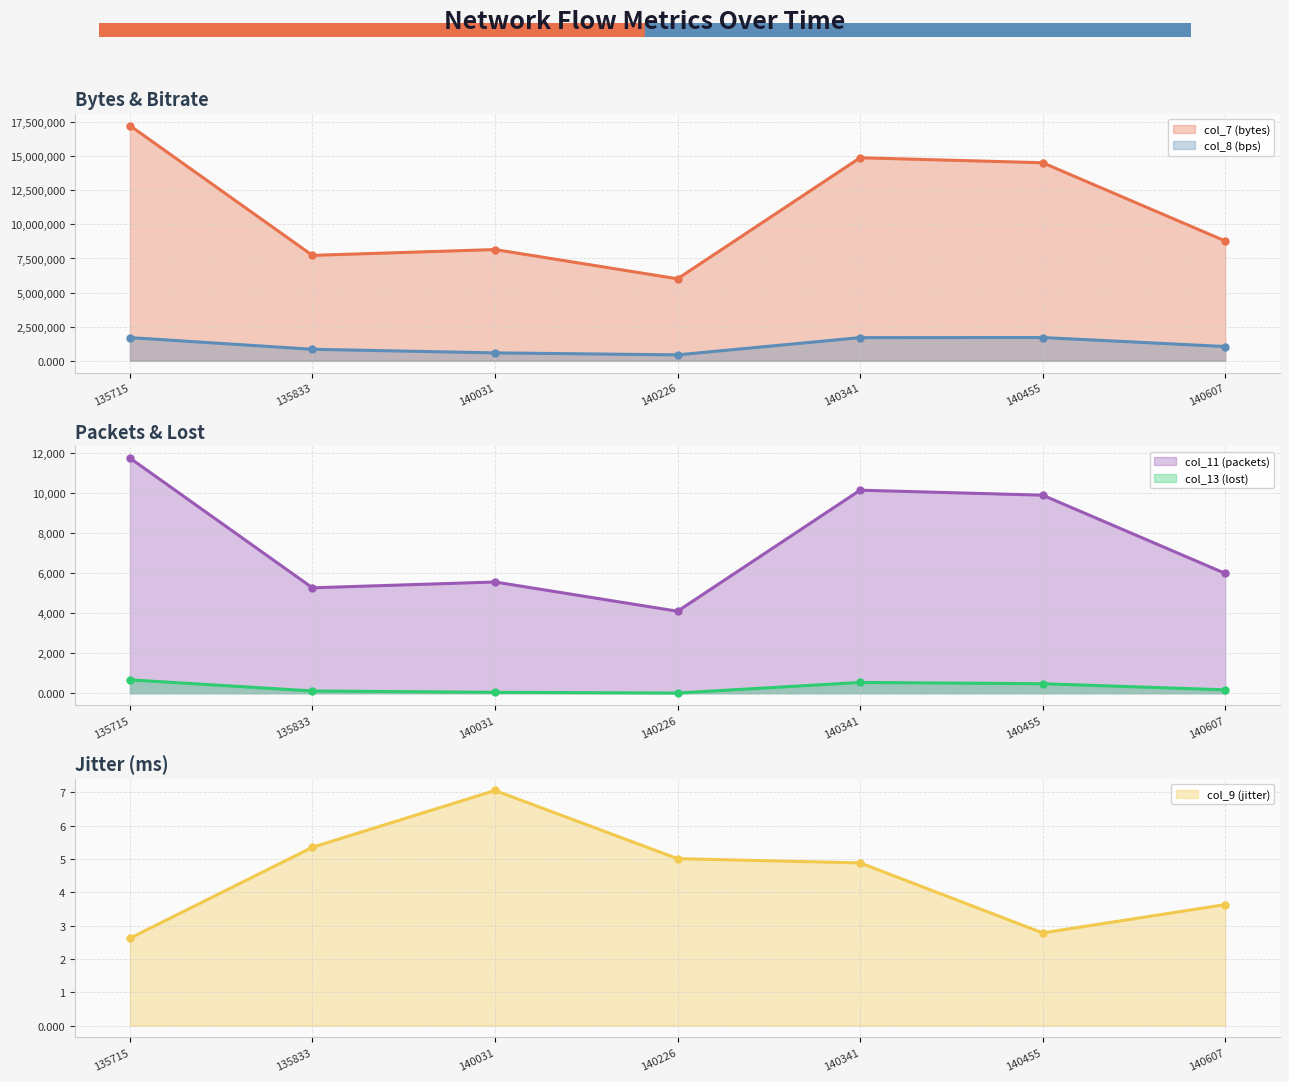

How many values in the col_8 (bps) (line) series exceed 1048819?

3